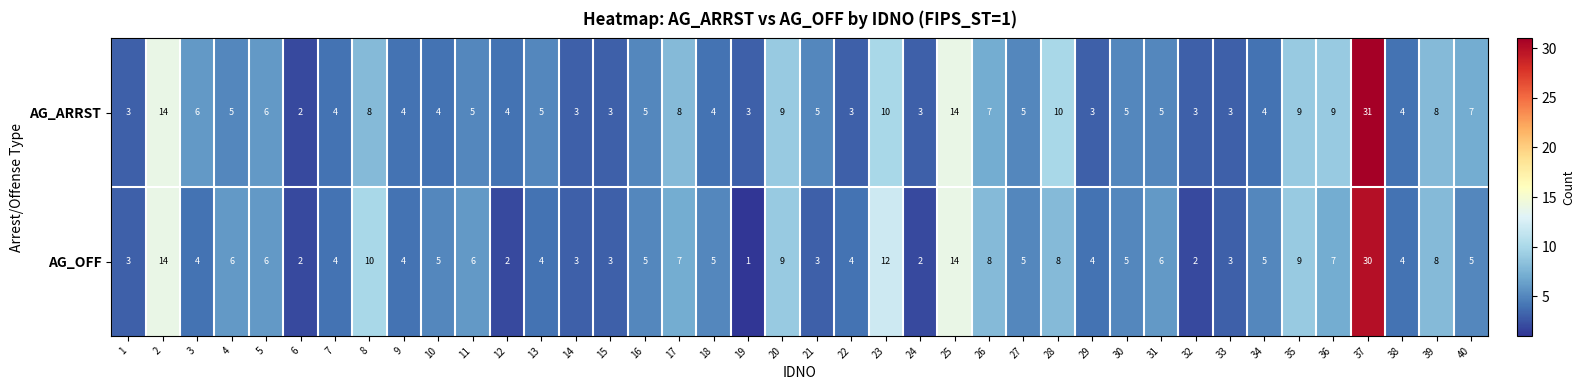

List the series in order of their peak value, lowest first.

AG_OFF, AG_ARRST